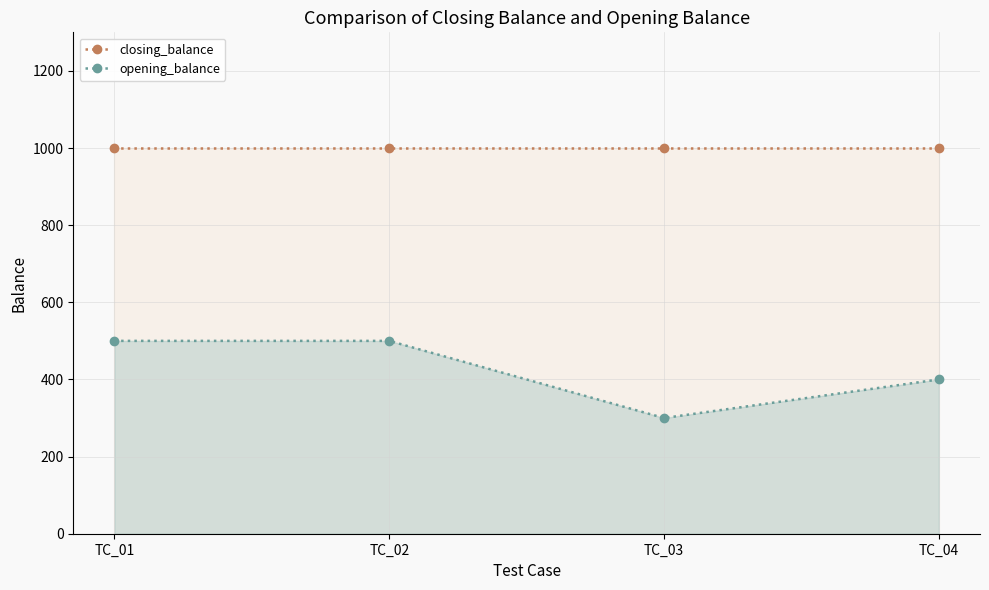

What is the maximum value shown in the chart?

1000